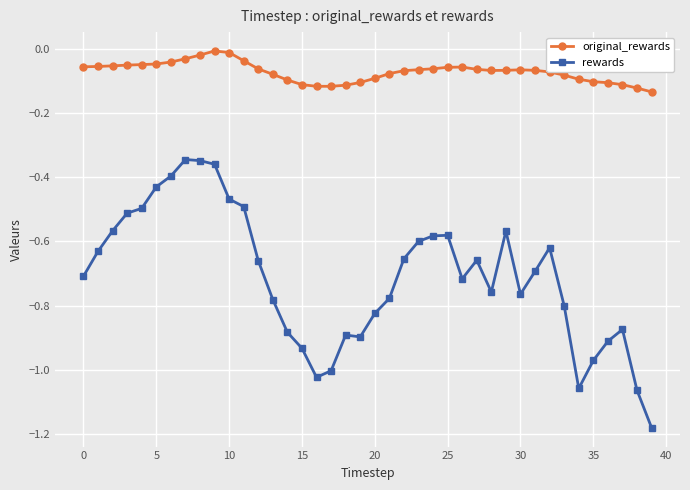

What is the sum of all original_rewards values?

-2.9